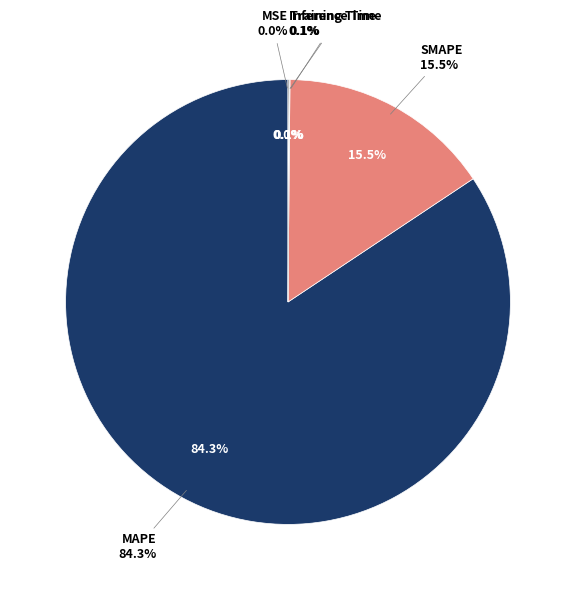

Which slice is the smallest?

MSE